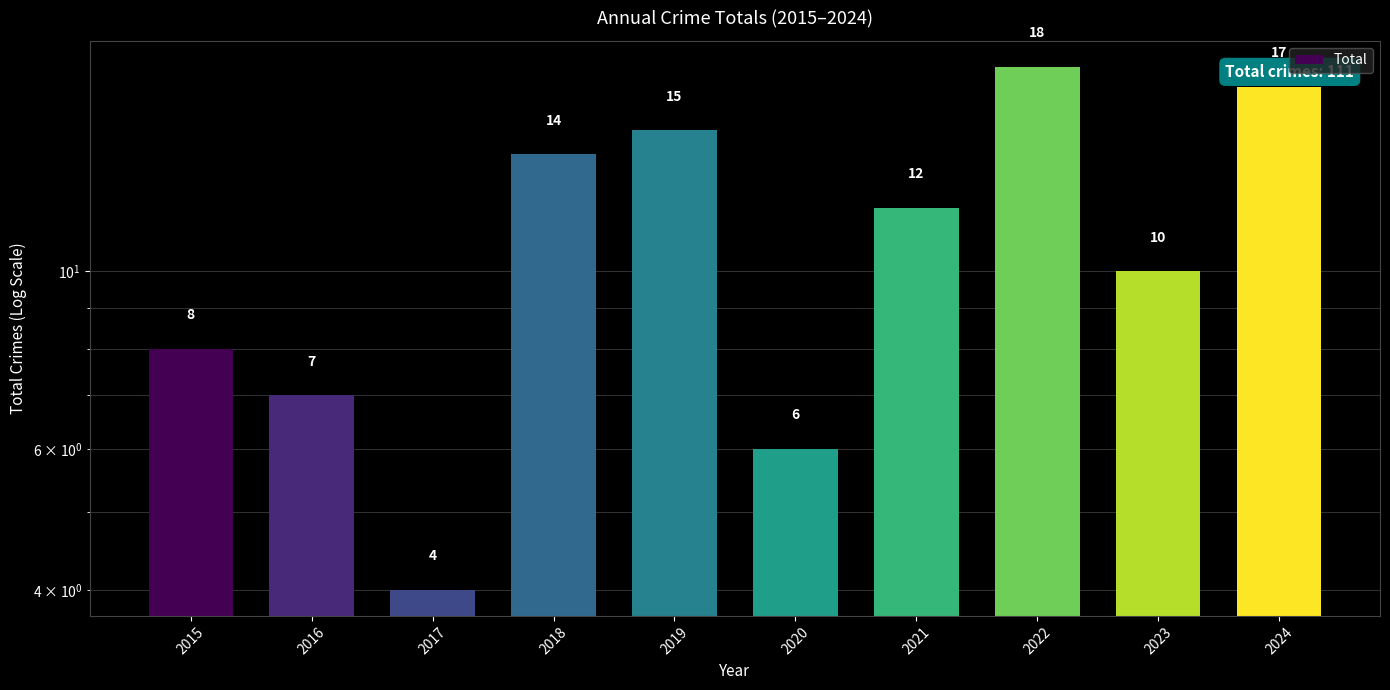

Reading right to left, what are all the values shown in this chart?

2024=17	2023=10	2022=18	2021=12	2020=6	2019=15	2018=14	2017=4	2016=7	2015=8